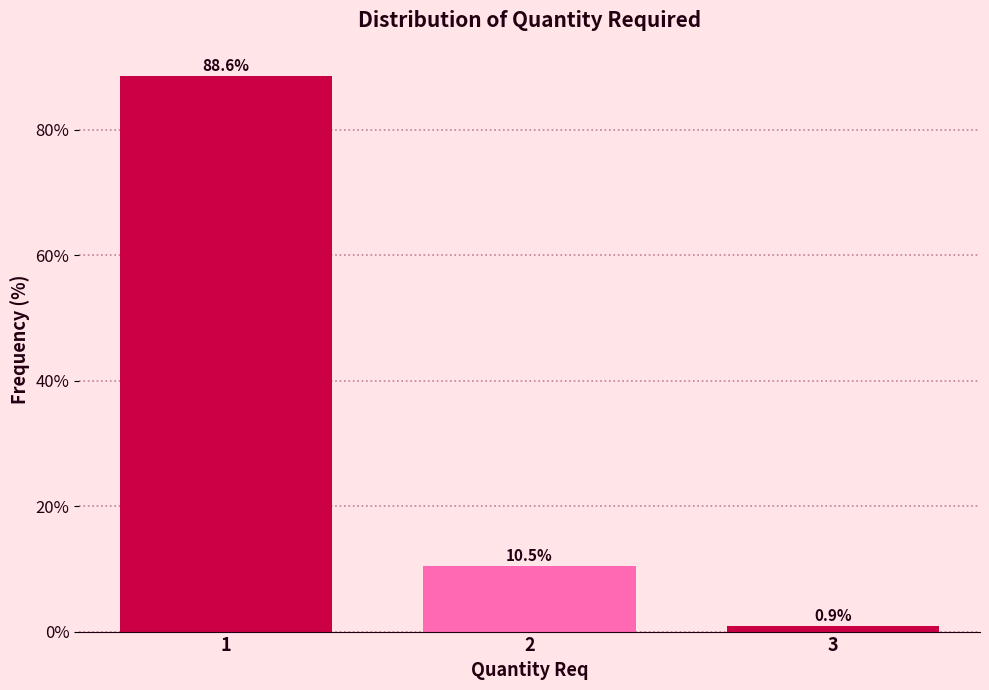

Reading left to right, extract all data points from this chart.

1=88.6	2=10.5	3=0.9